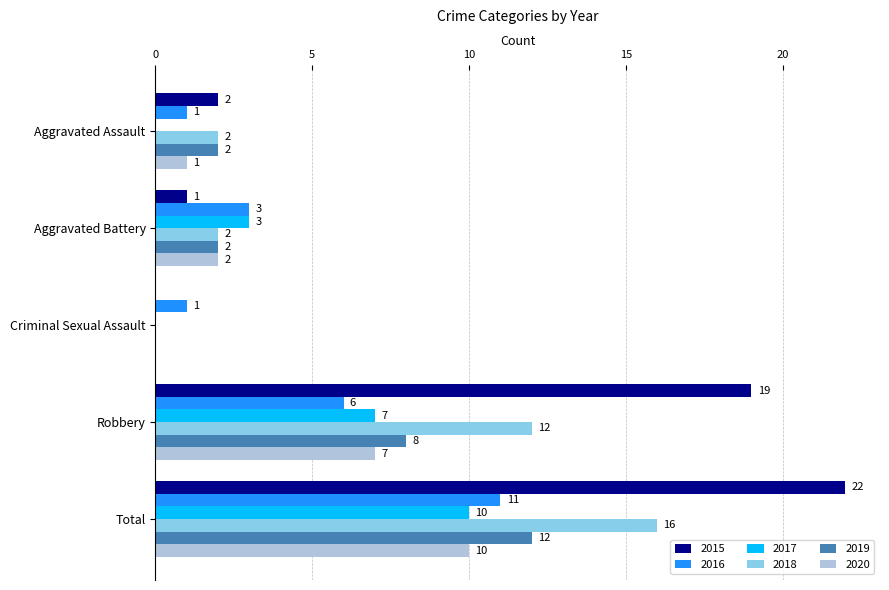

At which category is the sum across all series the highest?

Total